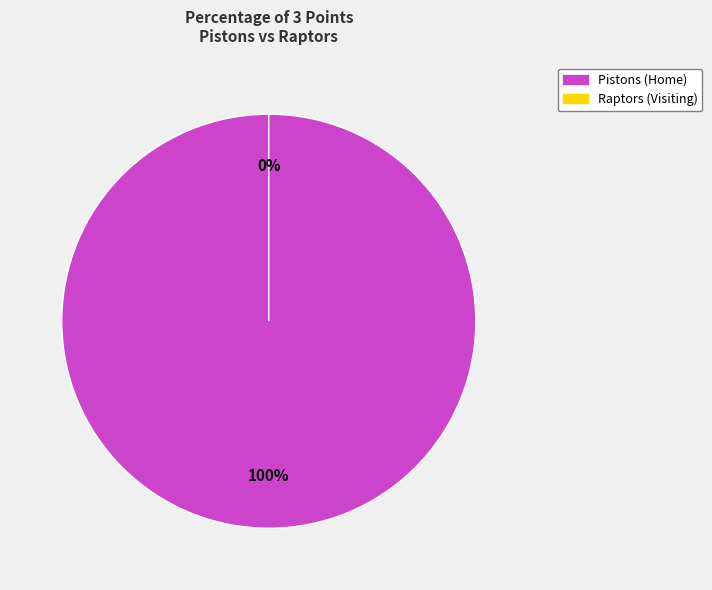

To the nearest percent, what is the difference between the Raptors (Visiting) and Pistons (Home) slice percentages?

100%